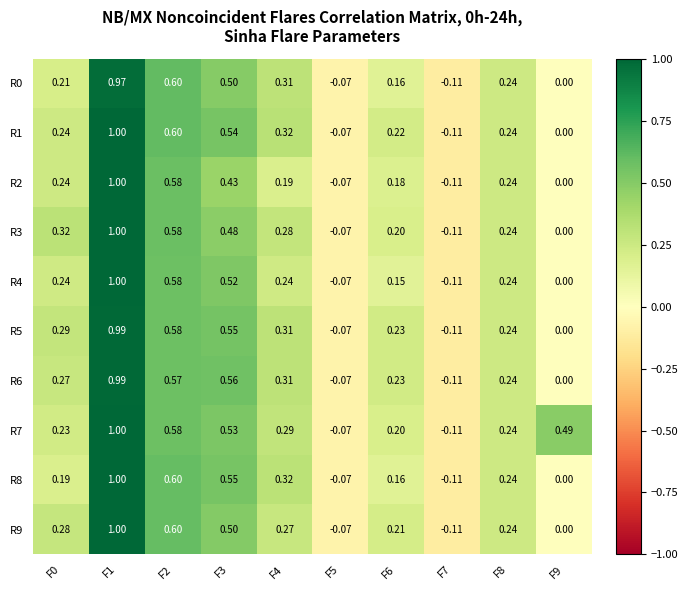

Is the value of R1 at F9 greater than the value of R5 at F5?

Yes